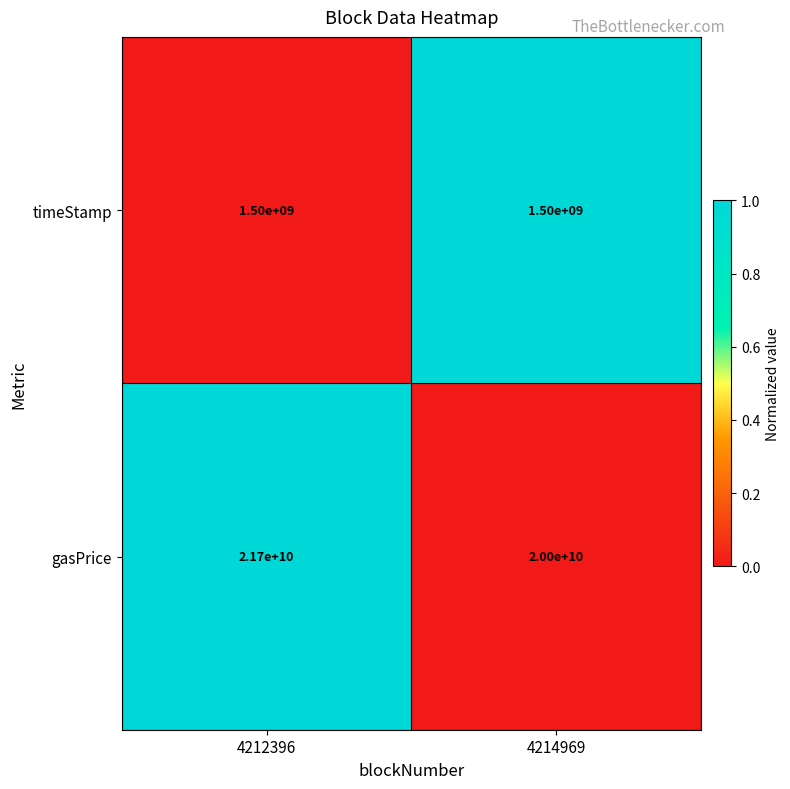

Count the number of data series in this chart.

2